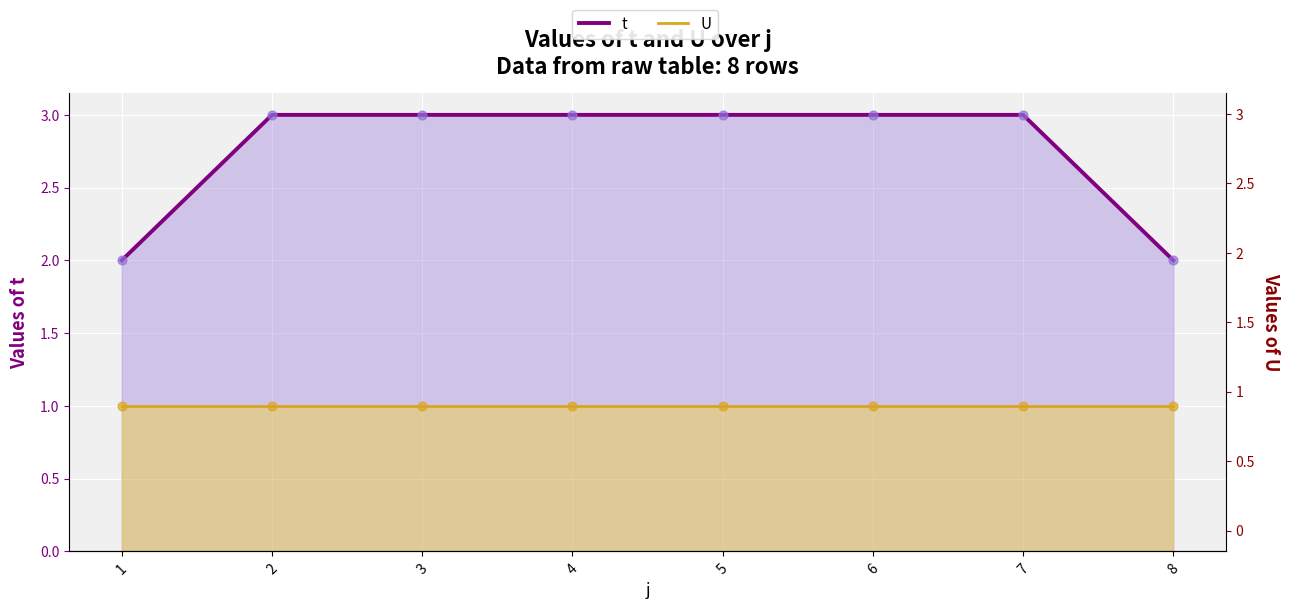

Which series has the largest total across all categories?

t